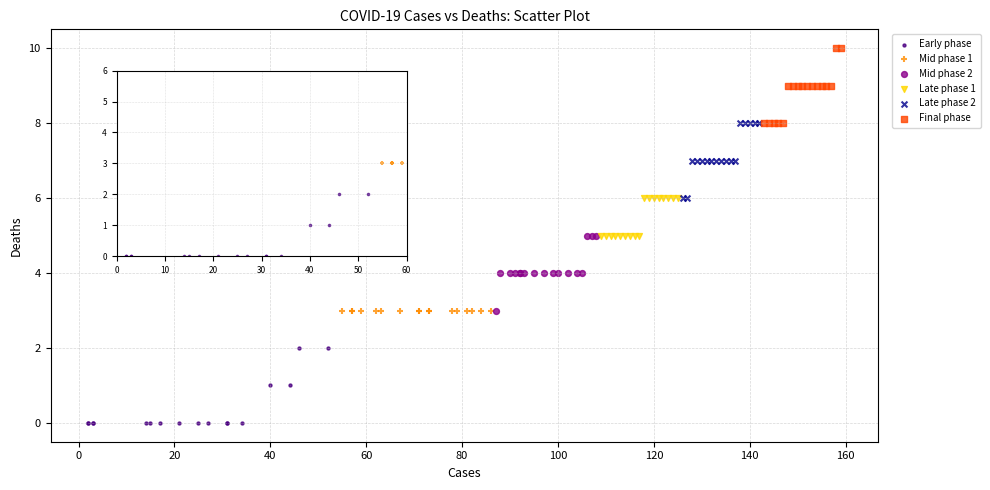

Which series reaches the maximum Y coordinate?

Final phase